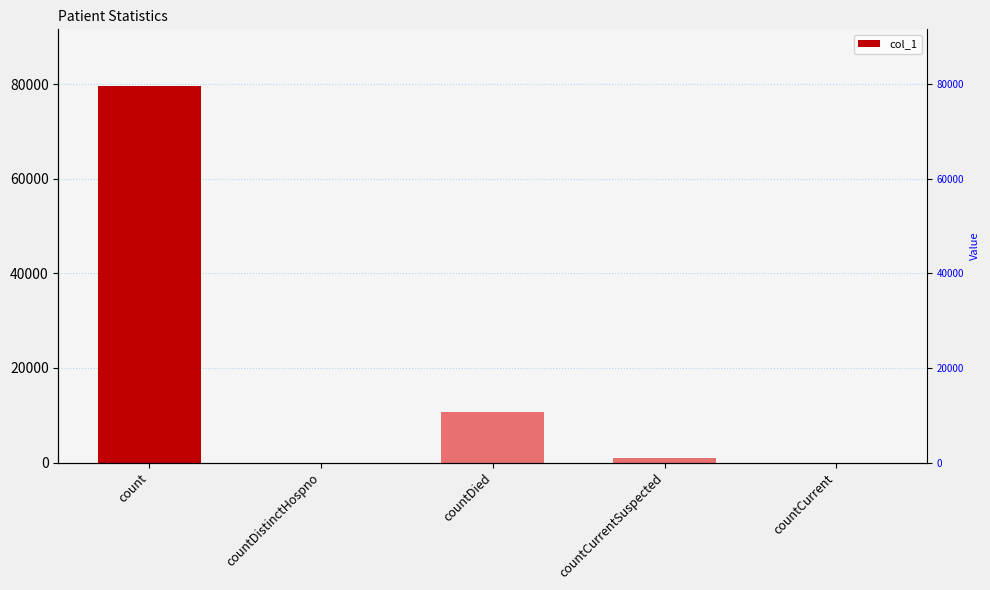

Reading left to right, list all the values displayed in this chart.

count=79666	countDistinctHospno=0	countDied=10625	countCurrentSuspected=1031	countCurrent=0